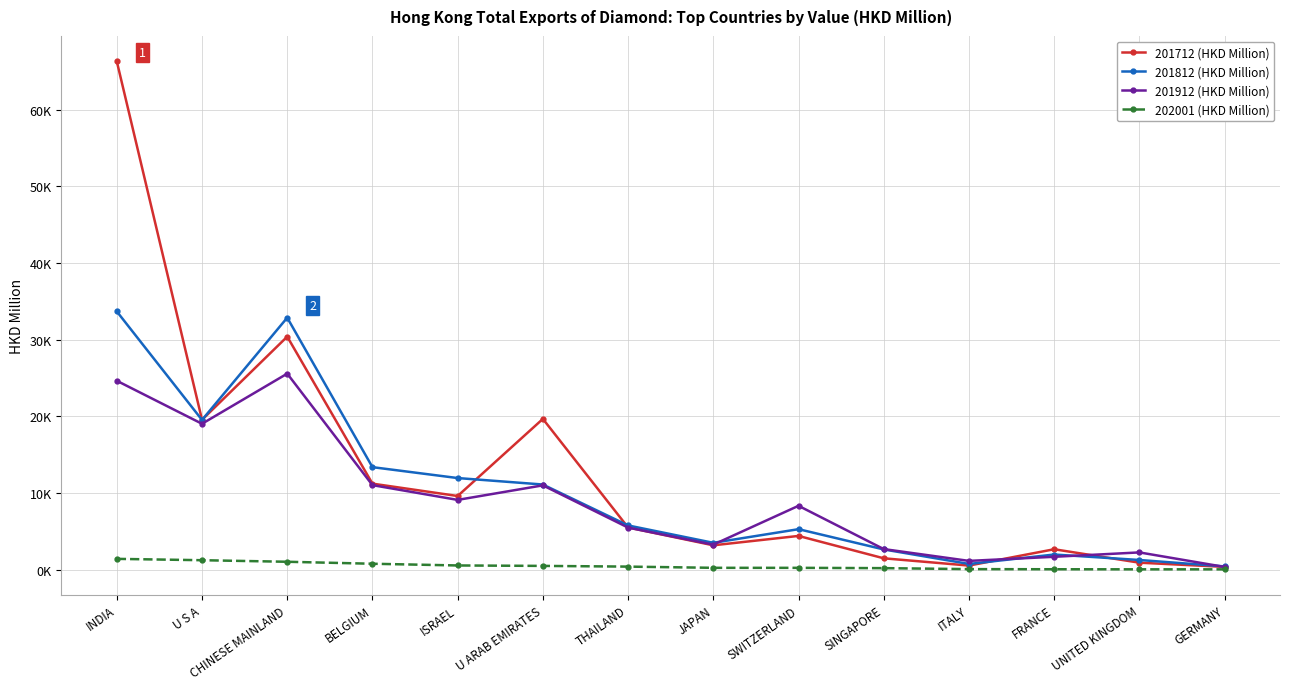

What is the difference between the second highest and second lowest values in the 202001 (HKD Million) series?

1188.6